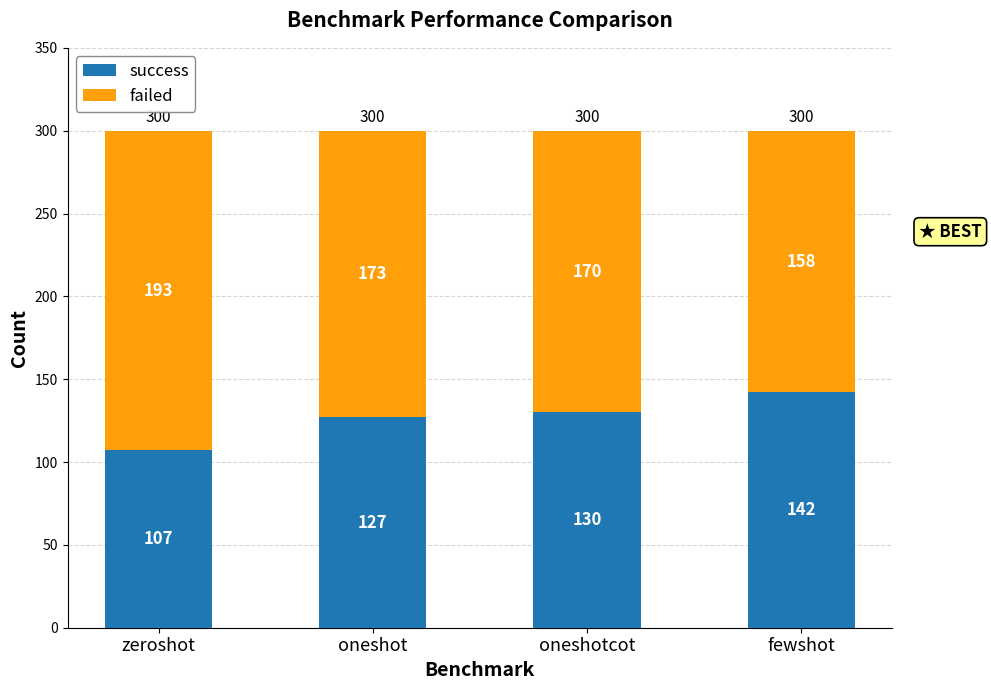

At which label is success closest to 124?

oneshot